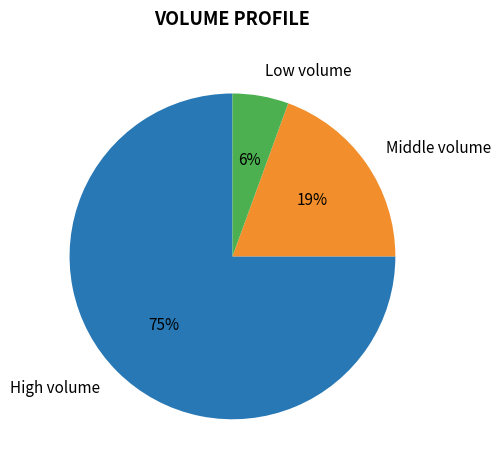

Is there any slice that represents more than half of the pie?

Yes